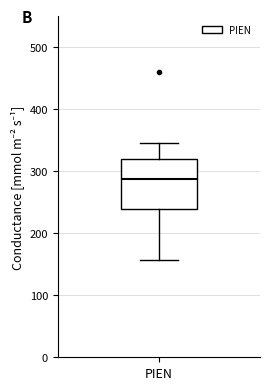

Transcribe this box plot: give where the median line is, the range the box spans, and where the two whiskers end, as read against the y-axis. The values are not printed on the chart, so give them approximately, as read against the axis.

median 290, box 240 to 320, whiskers 160 to 350